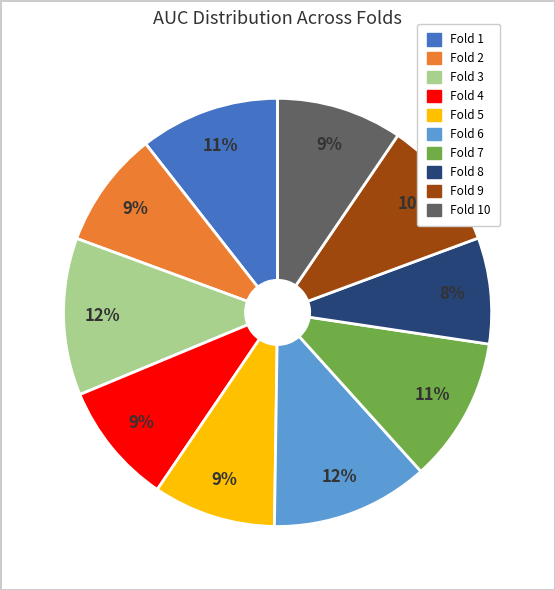

Is it true that Fold 3 is 24% of the pie?

False